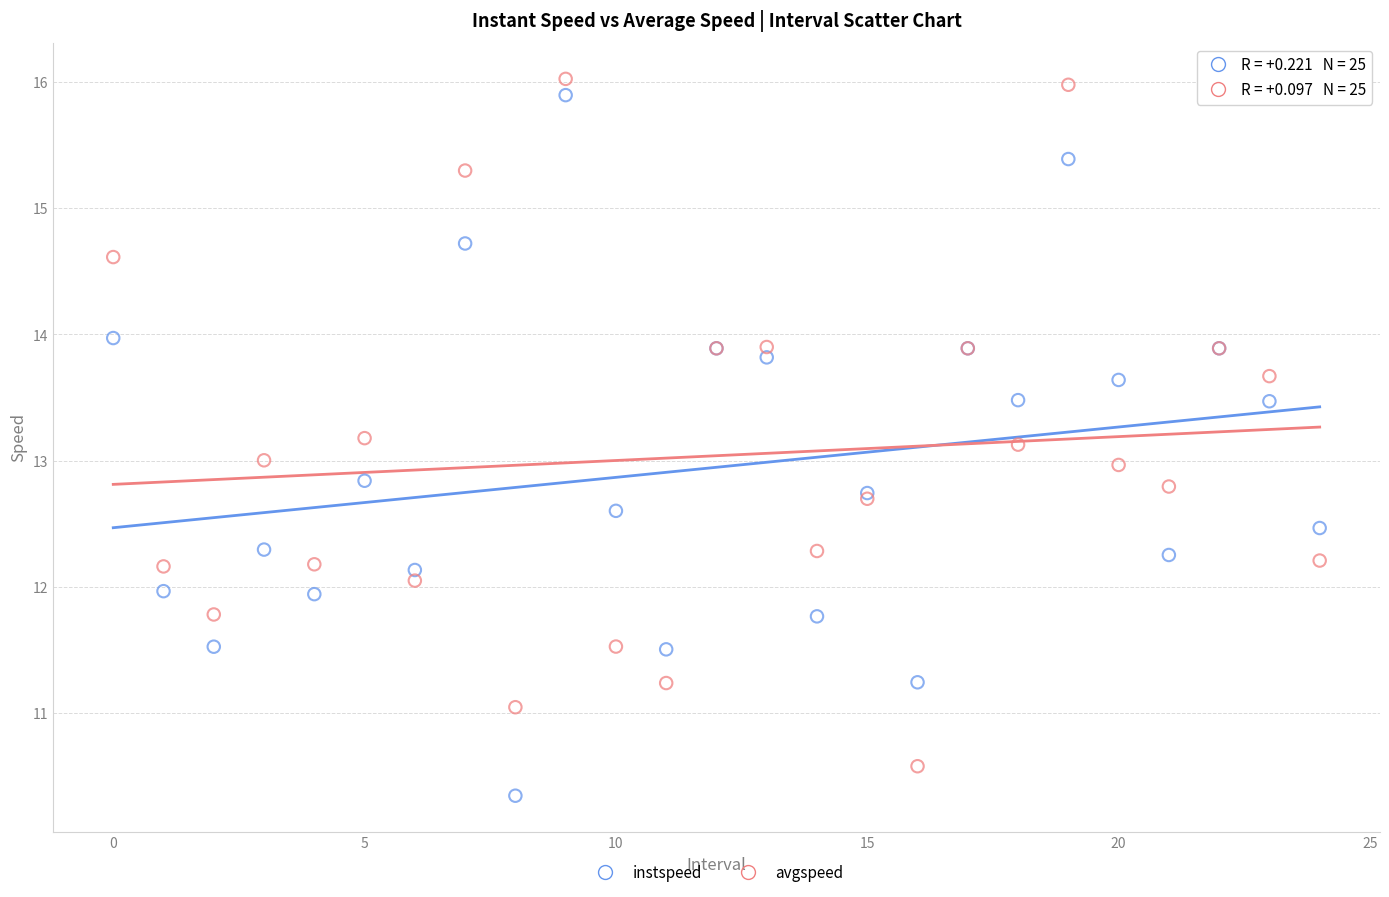

What are all the series names shown in the legend?

instspeed, avgspeed